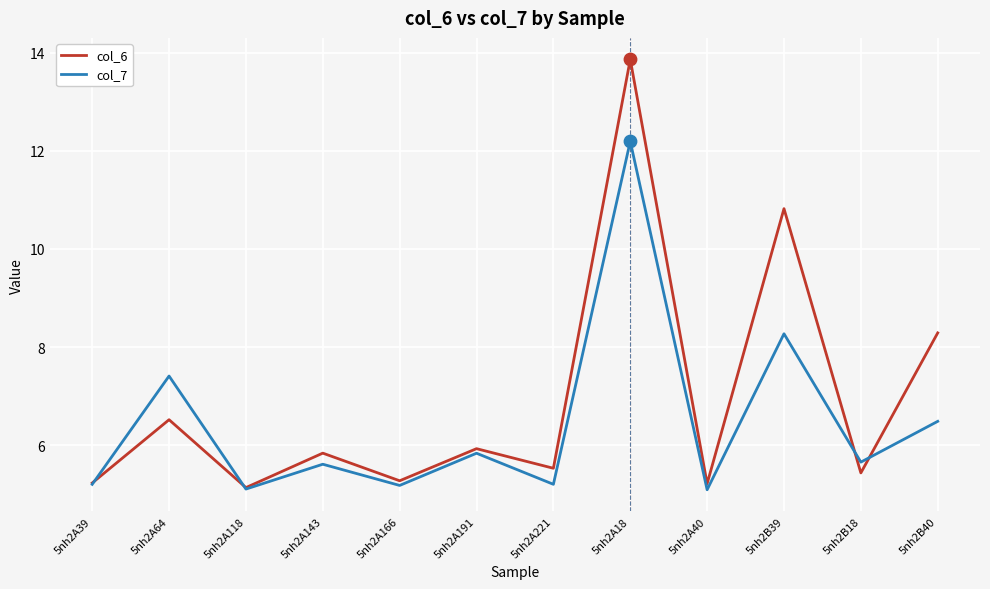

Which series has the largest range (max minus min)?

col_6